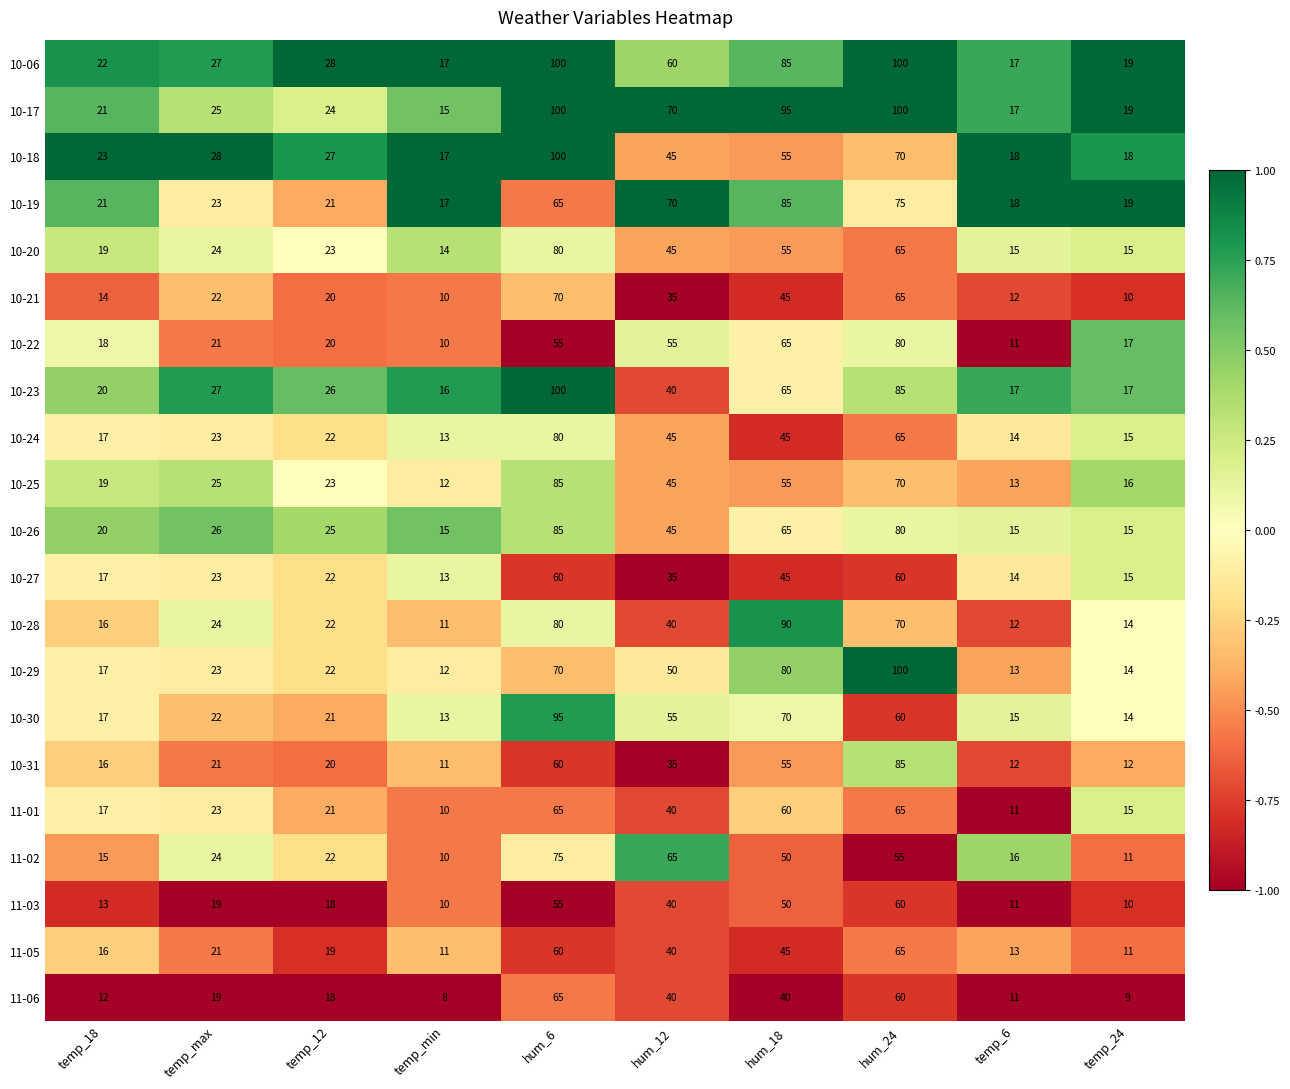

At which category is the sum across all series the highest?

hum_6